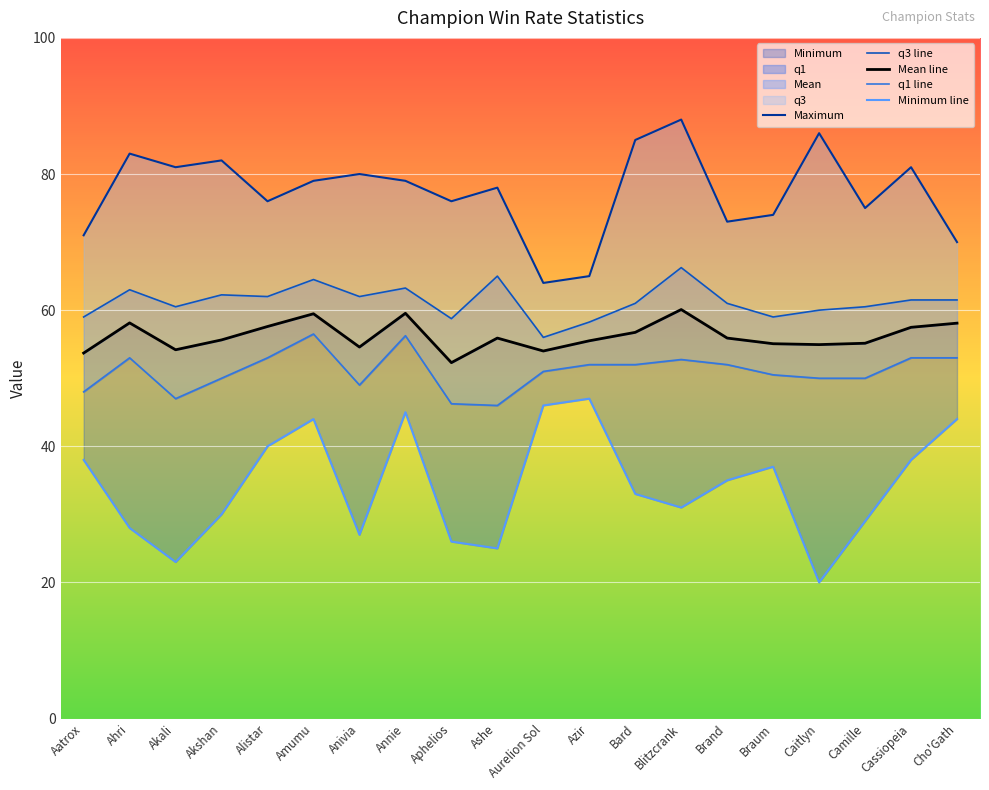

How many series are shown in this chart?

5